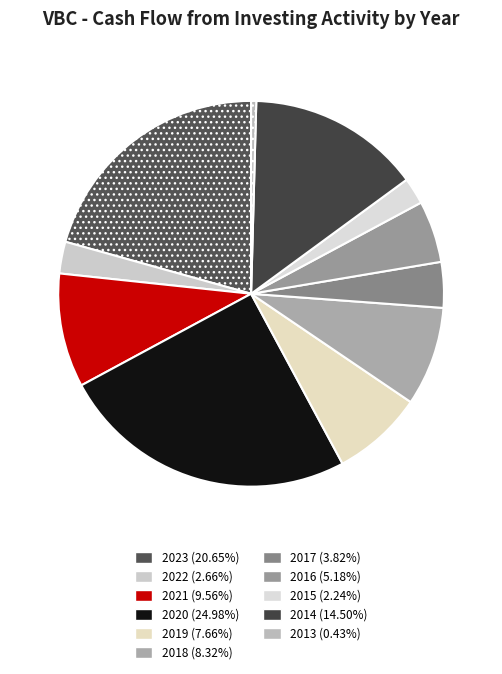

Count the number of slices in the pie.

11